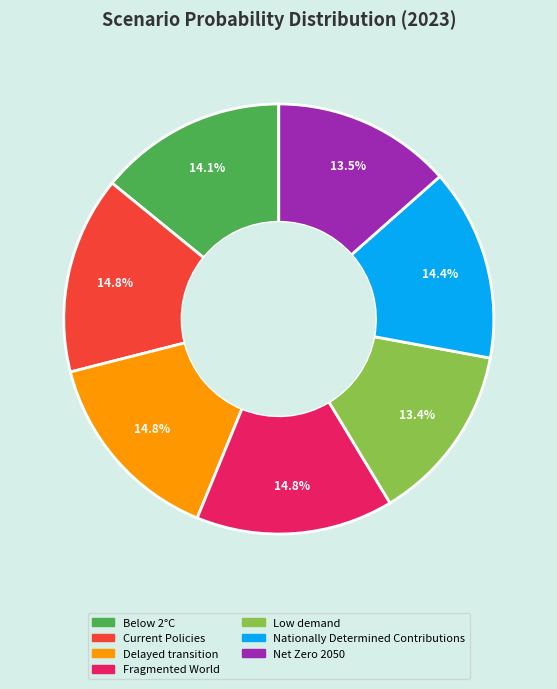

Count the number of slices in the pie.

7